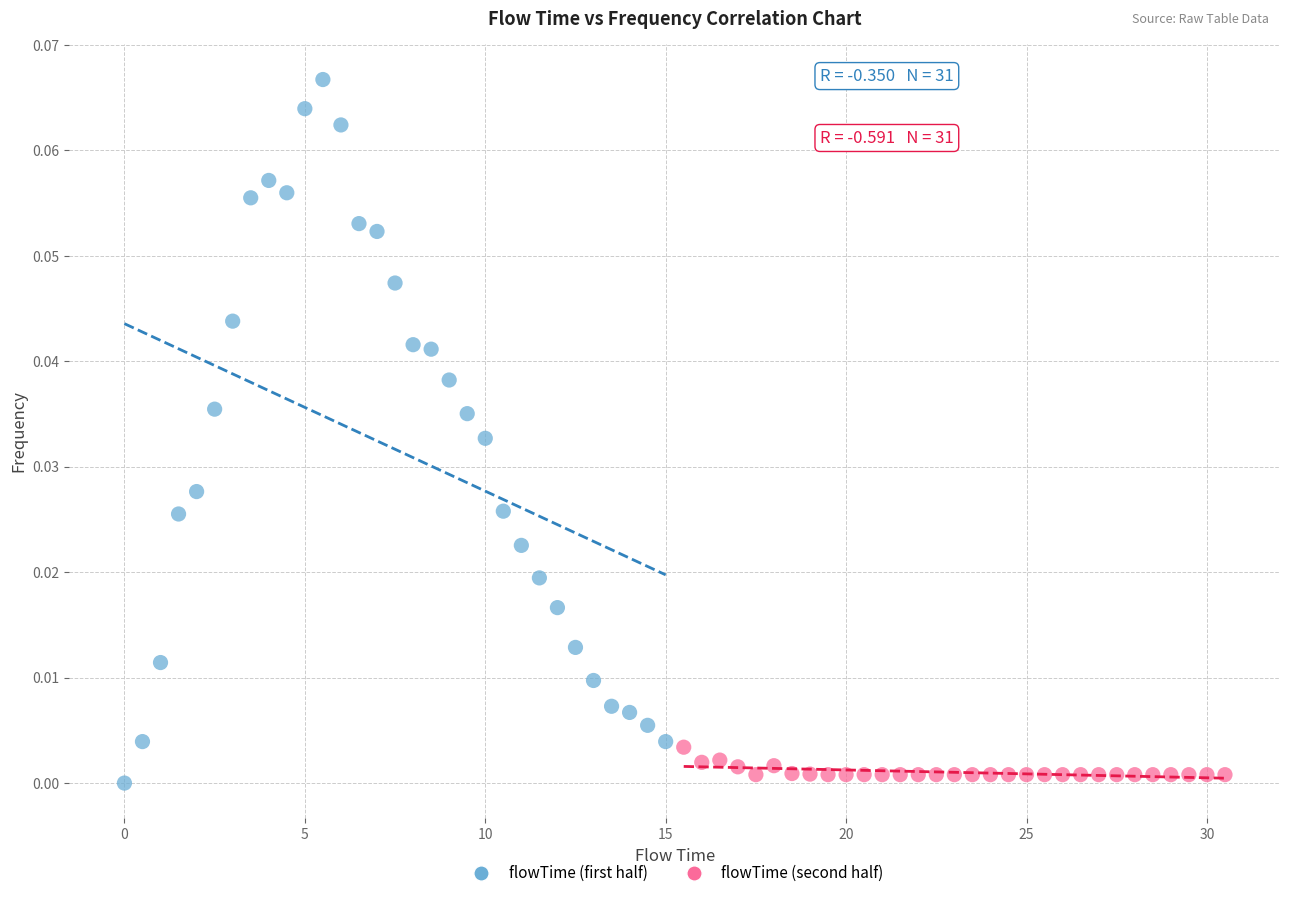

Which series reaches the maximum Y coordinate?

flowTime (first half)